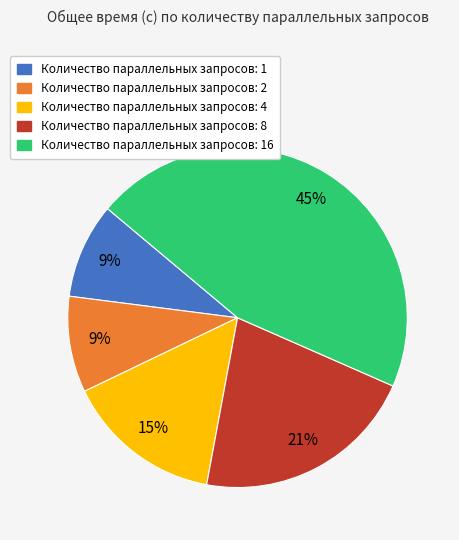

The Количество параллельных запросов: 16 slice represents 45% of the pie. True or false?

True